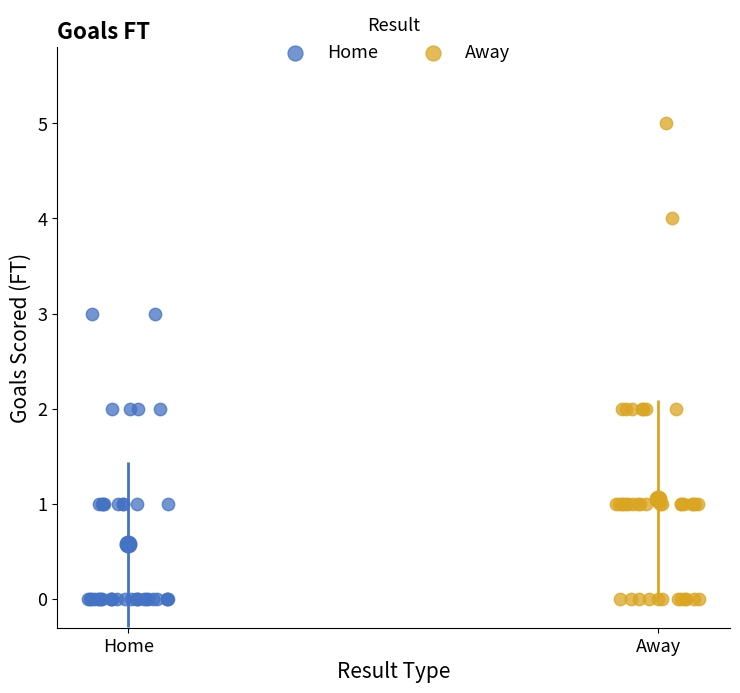

Which series has the largest Y range (max minus min)?

Away